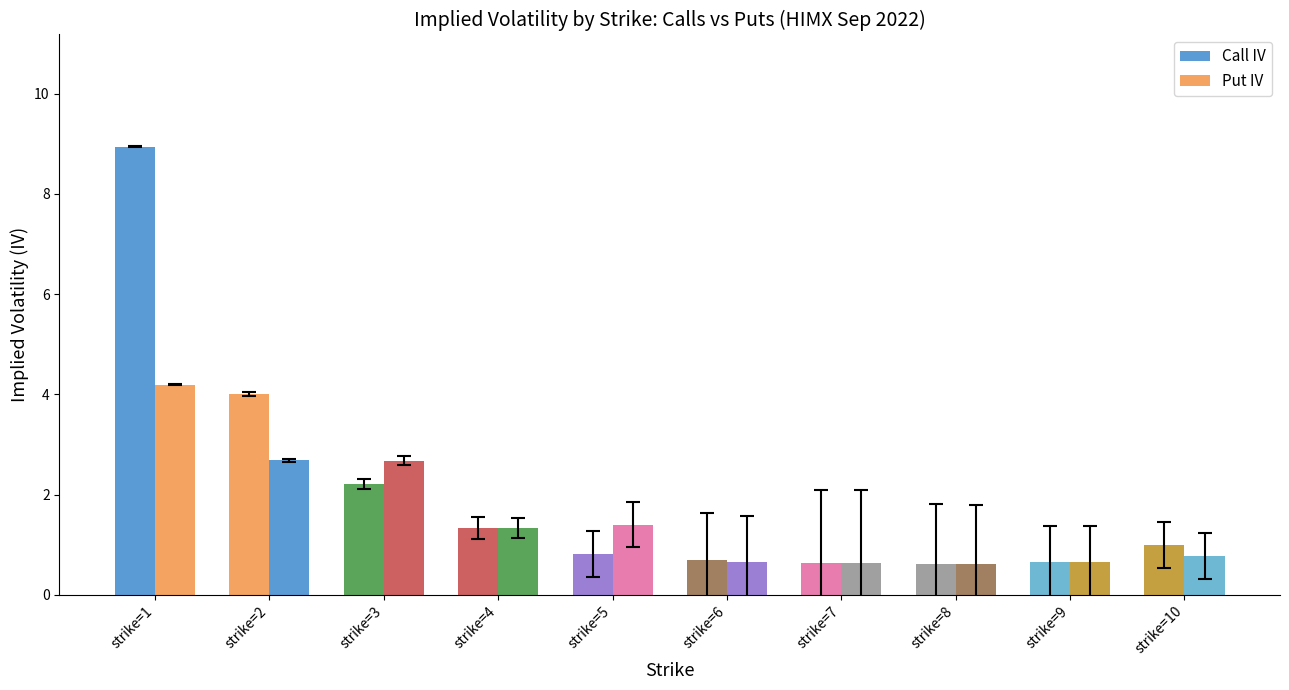

At which label does Put IV reach its peak?

strike=1